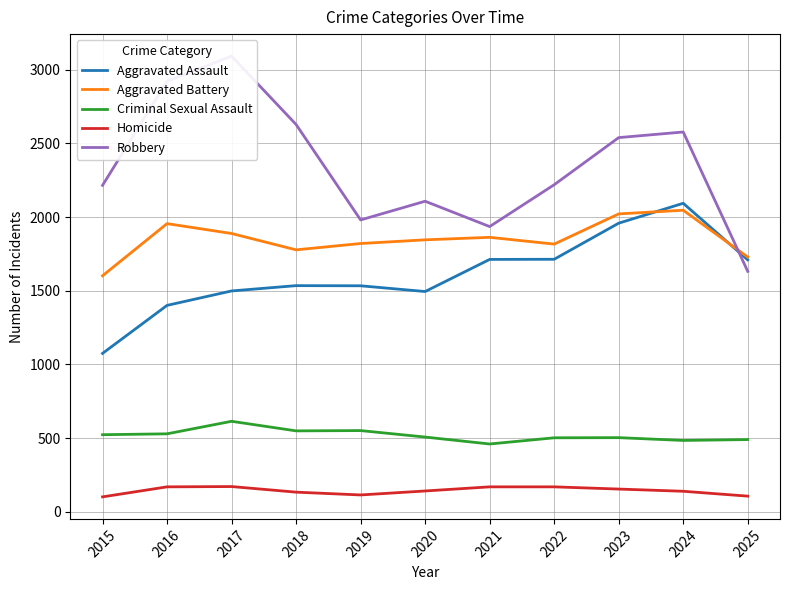

How many data points in Homicide are less than 141?

5